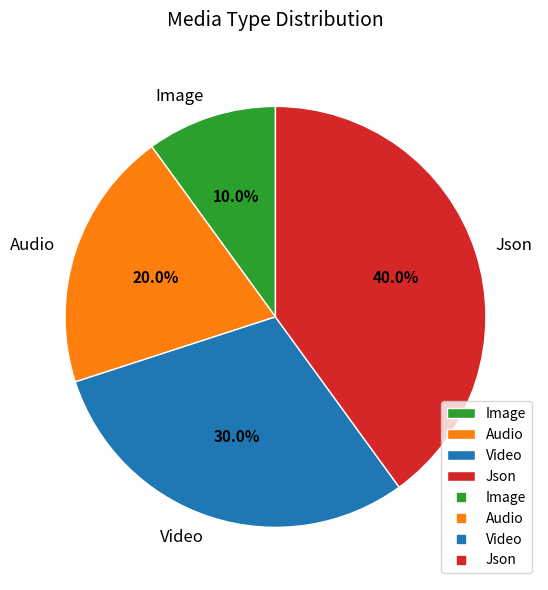

To the nearest percent, what percentage of the pie is Video?

30%